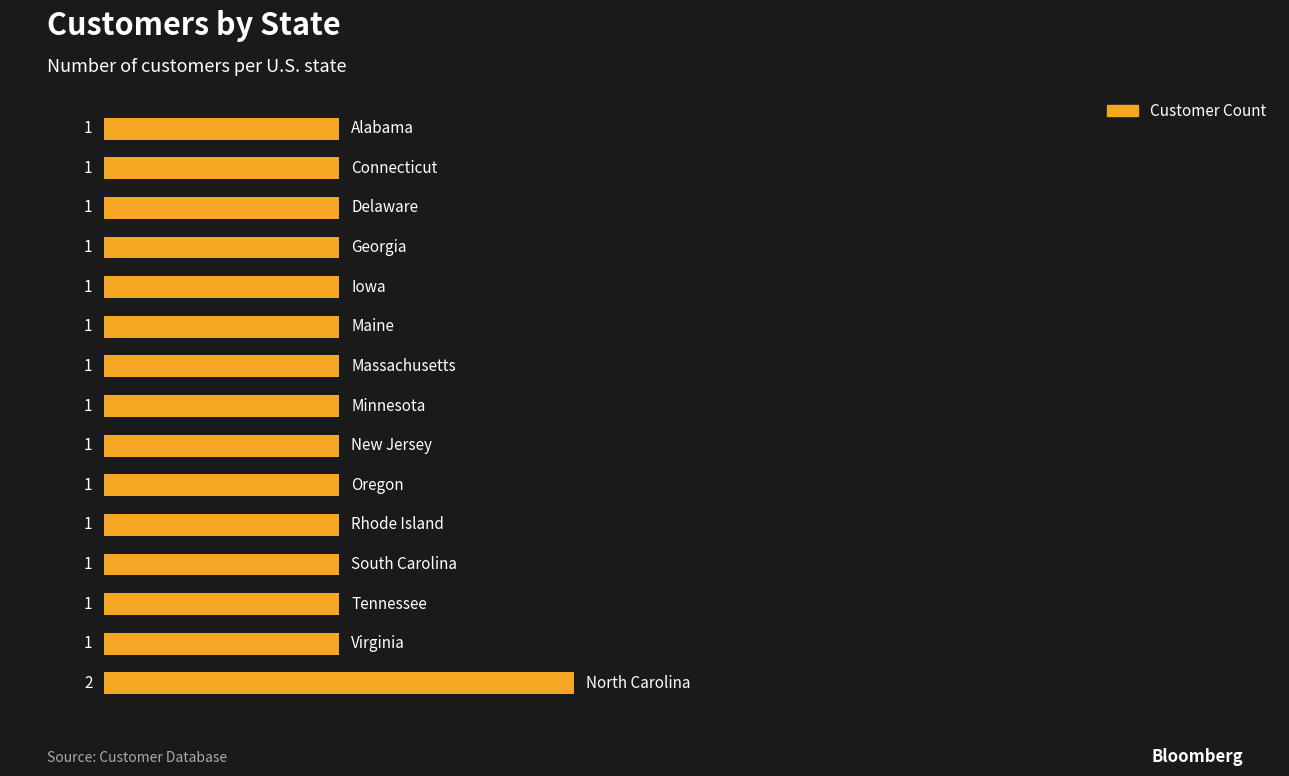

What is the sum of all values?

16